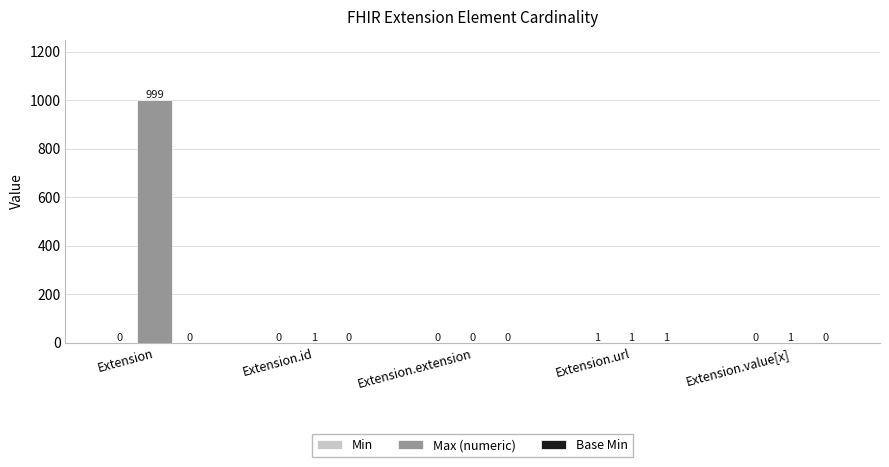

What is the greatest value displayed?

999